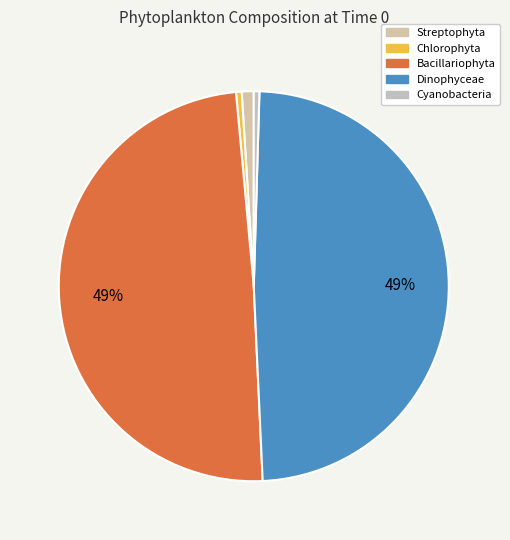

How many segments does this pie chart have?

5